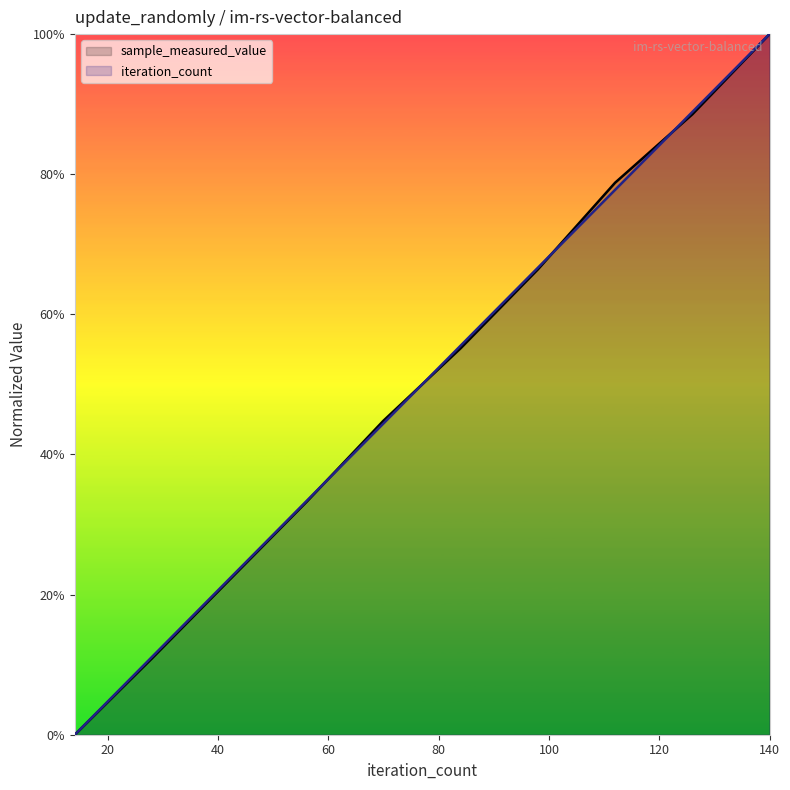

What is the sum of the sample_measured_value values at 14 and 140?

100.0